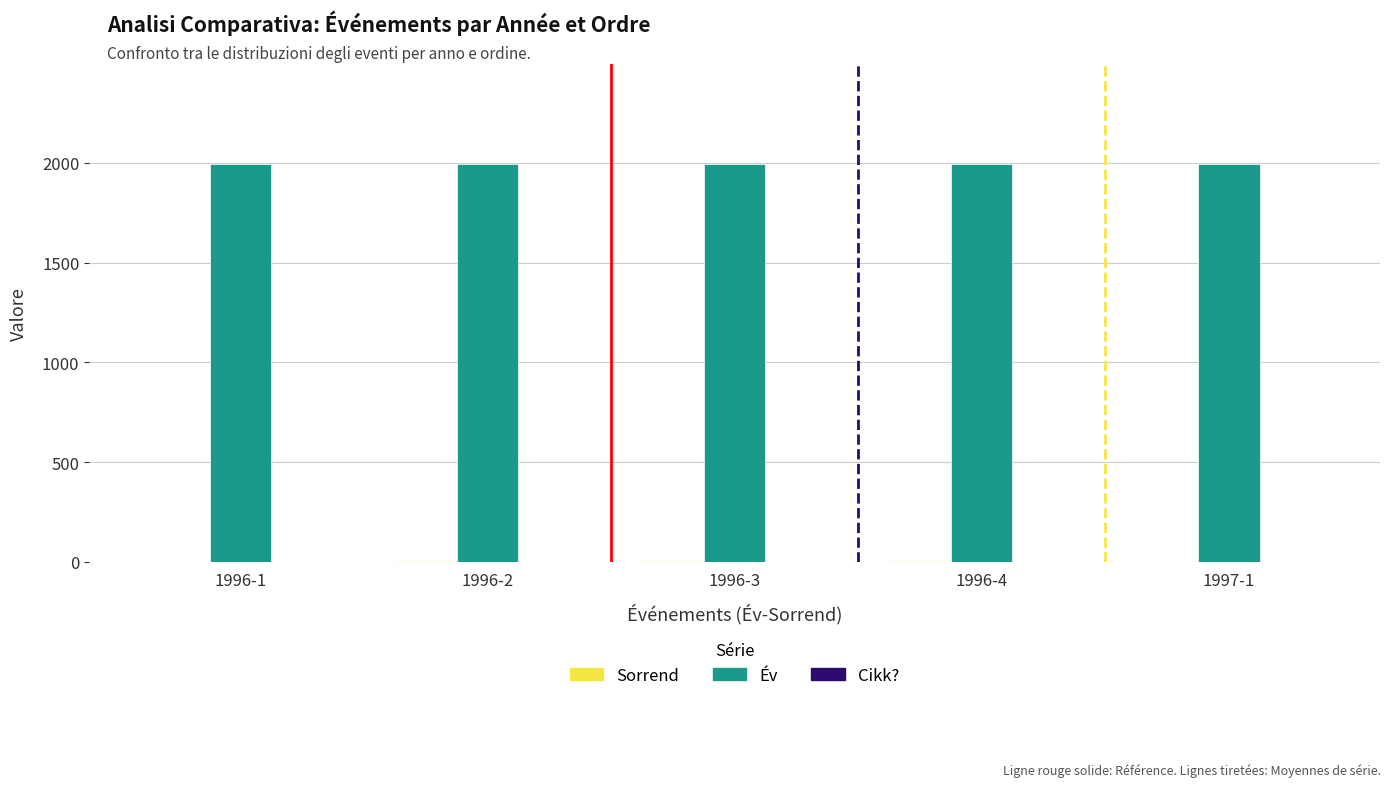

Count the Év values in the range 1996 to 1997.

5